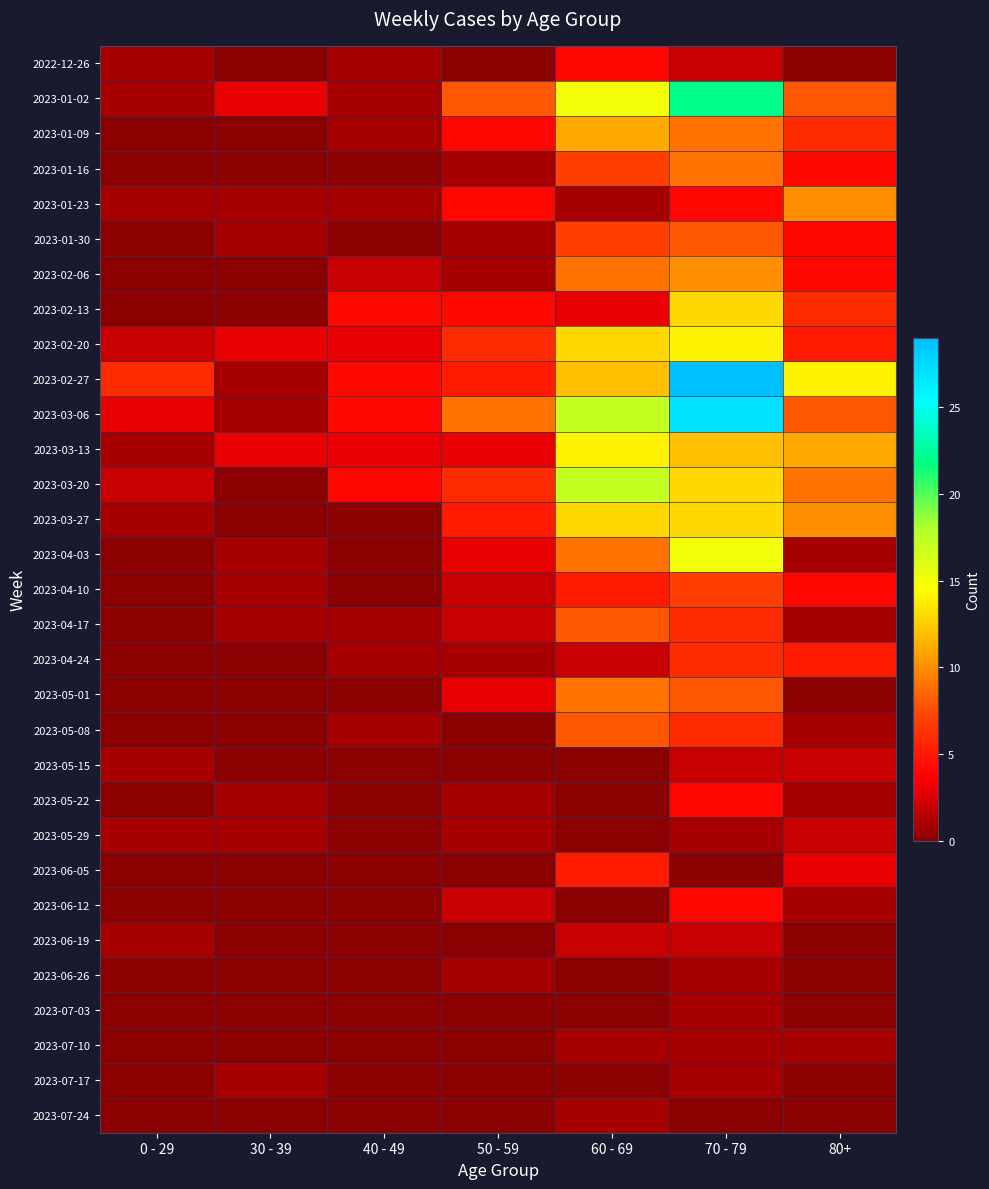

At which category is the sum across all series the highest?

70 - 79